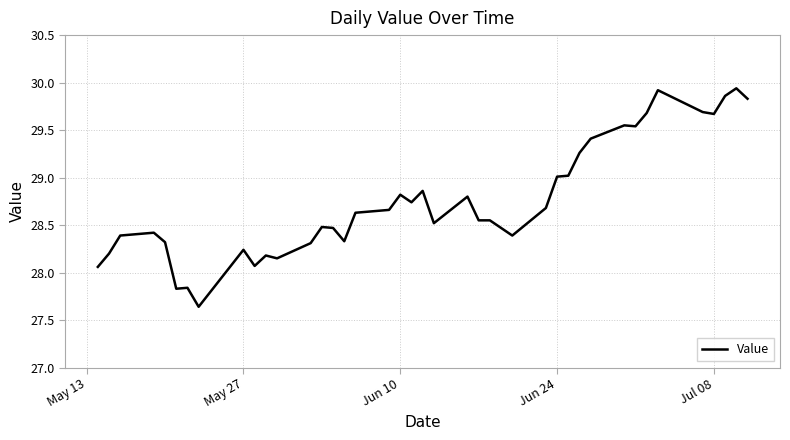

What is the difference between the maximum and minimum values?

2.3